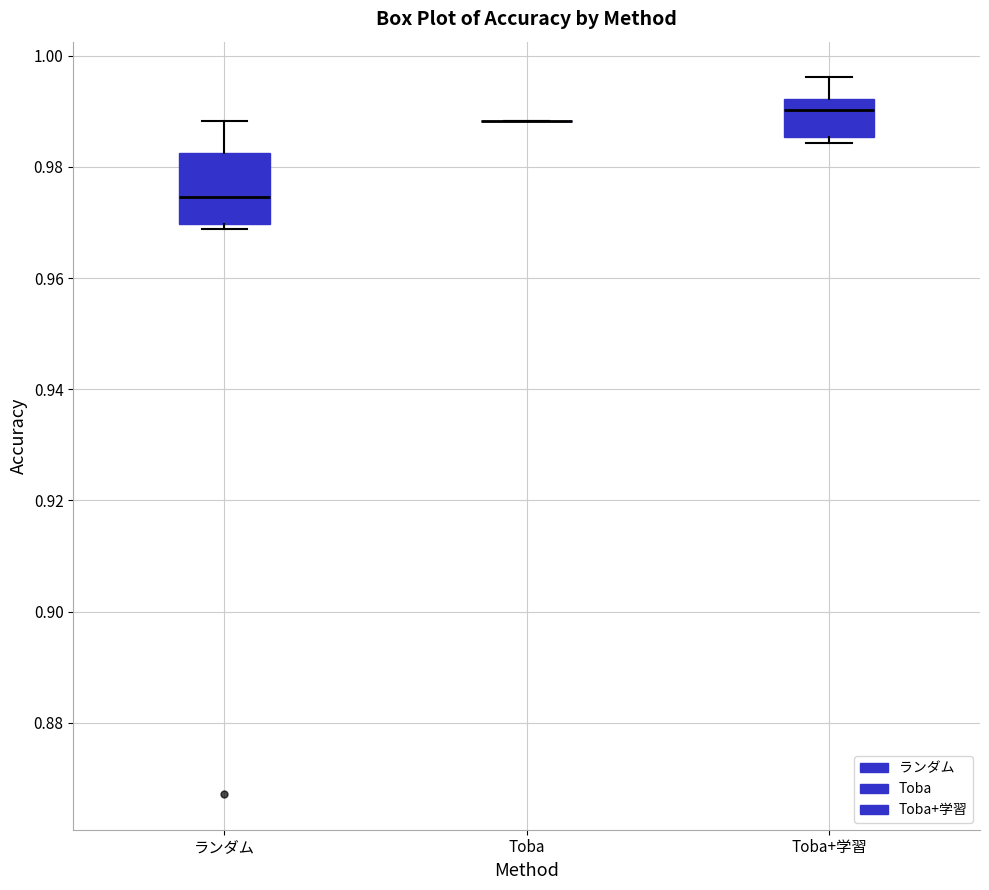

Which box is the tallest, from its lower edge to its upper edge?

ランダム